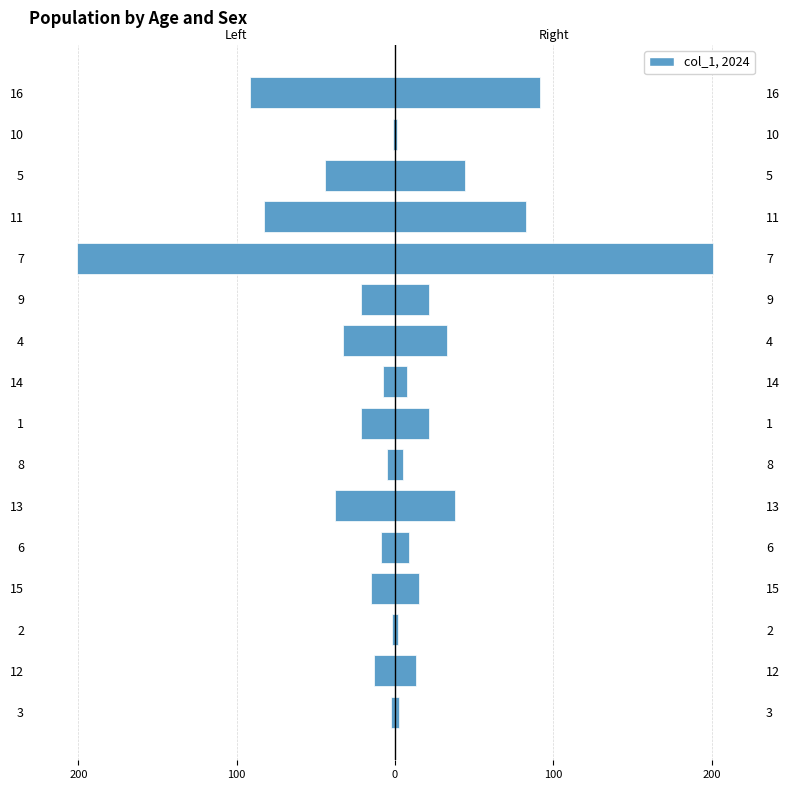

How many distinct data groups are displayed?

2